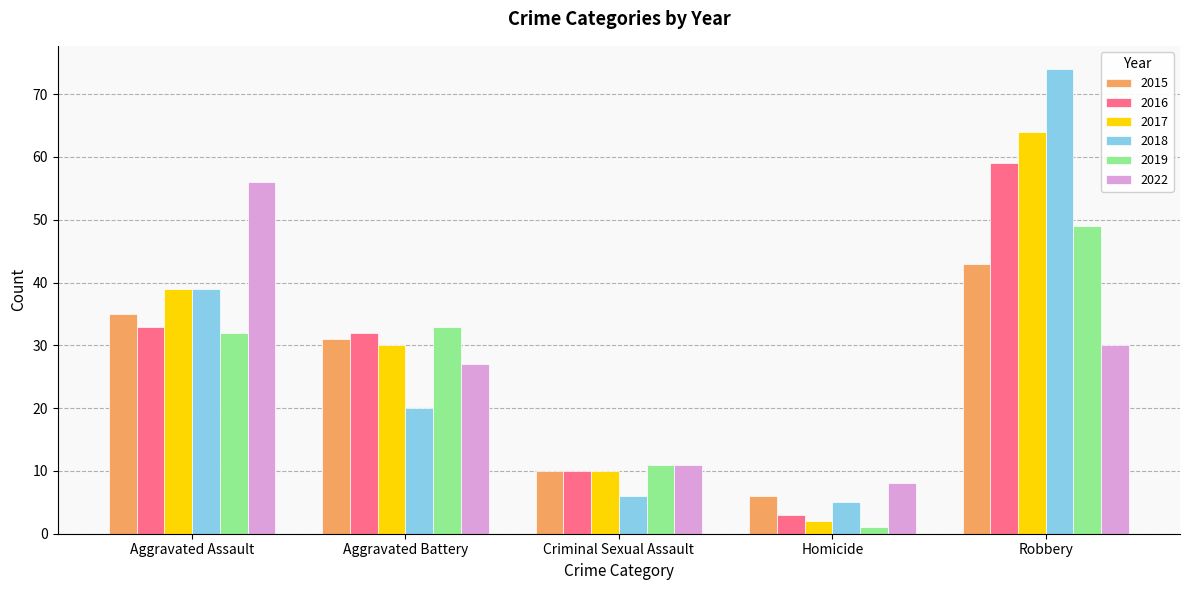

At how many categories does at least one series exceed 36?

2